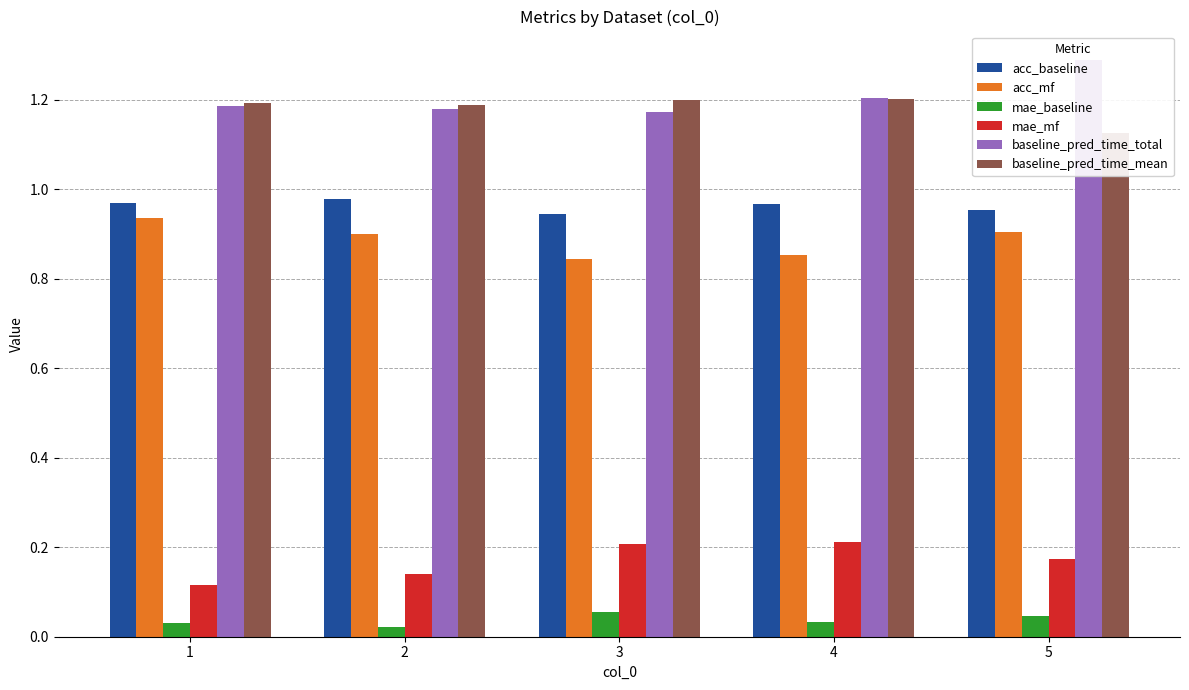

At 2, list the series in order from smallest to largest.

mae_baseline, mae_mf, acc_mf, acc_baseline, baseline_pred_time_total, baseline_pred_time_mean